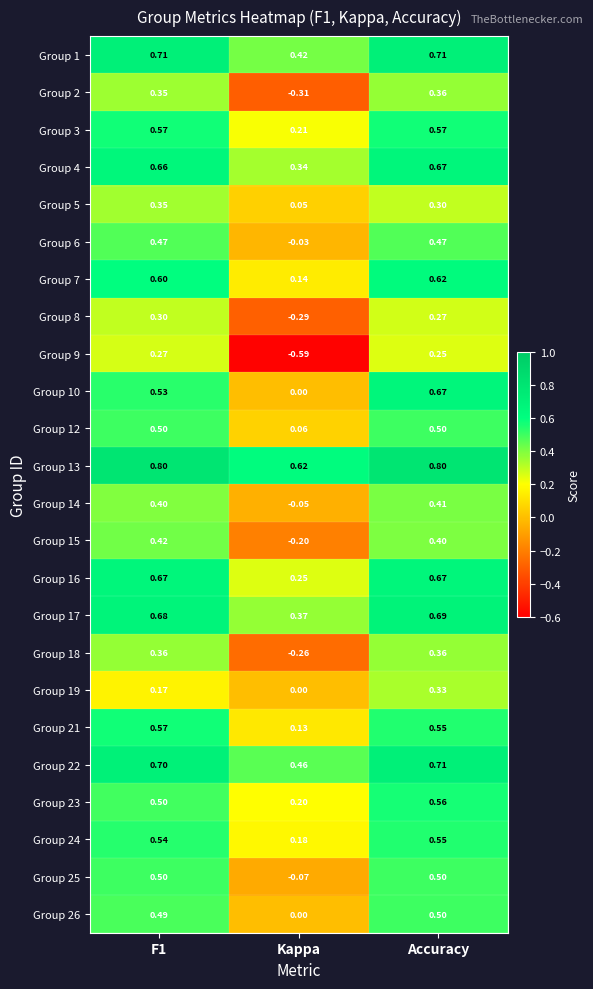

At which category is the sum across all series the highest?

Accuracy